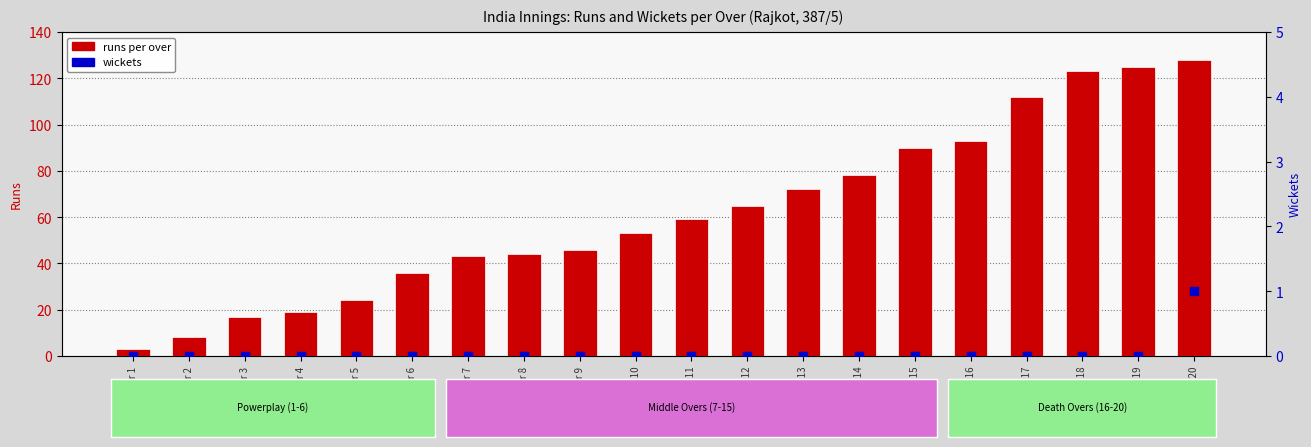

Which series contains the lowest Y value?

wickets